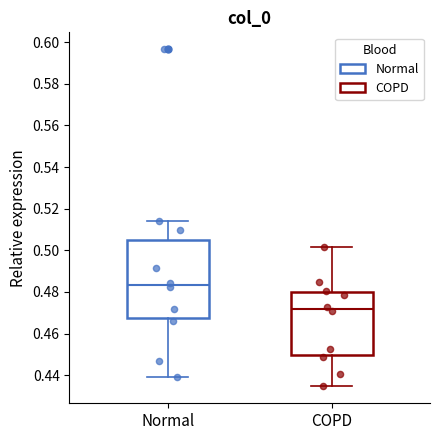

Which box's median line is the highest?

Normal